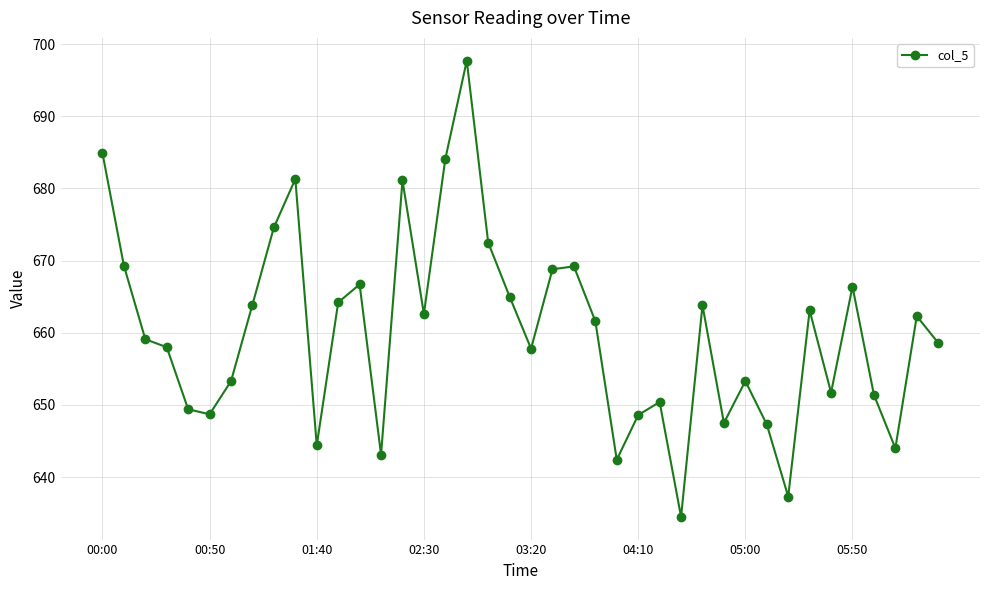

What is the minimum value shown in the chart?

634.5